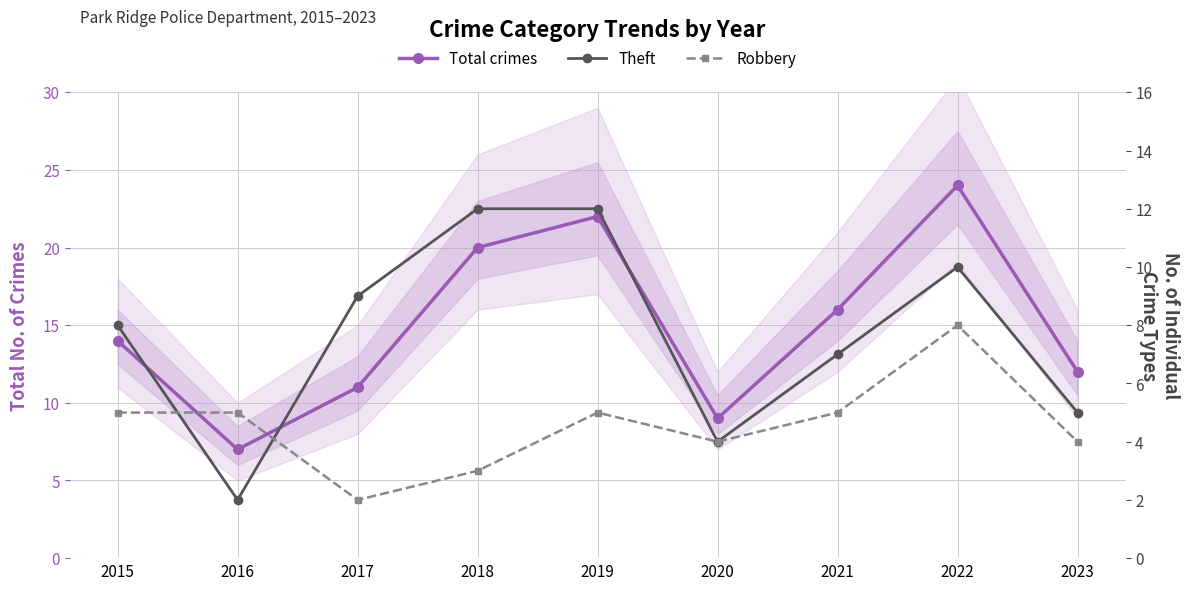

Which label corresponds to the largest value in the chart?

2022